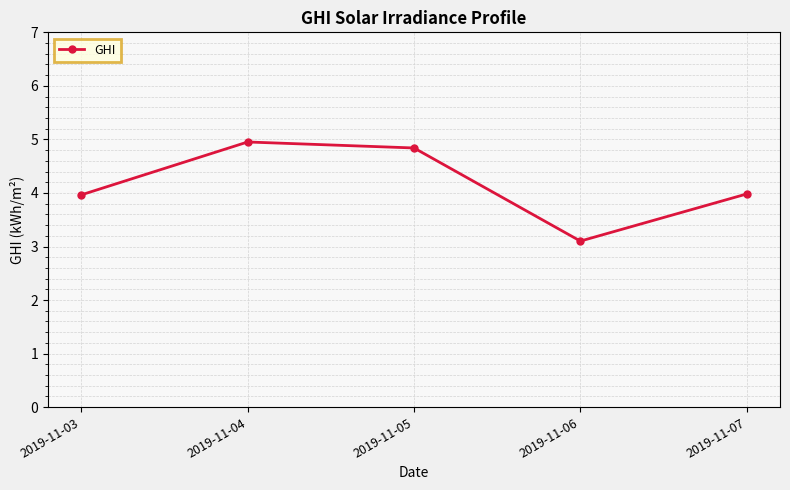

What is the difference between the second highest and minimum values?

1.7